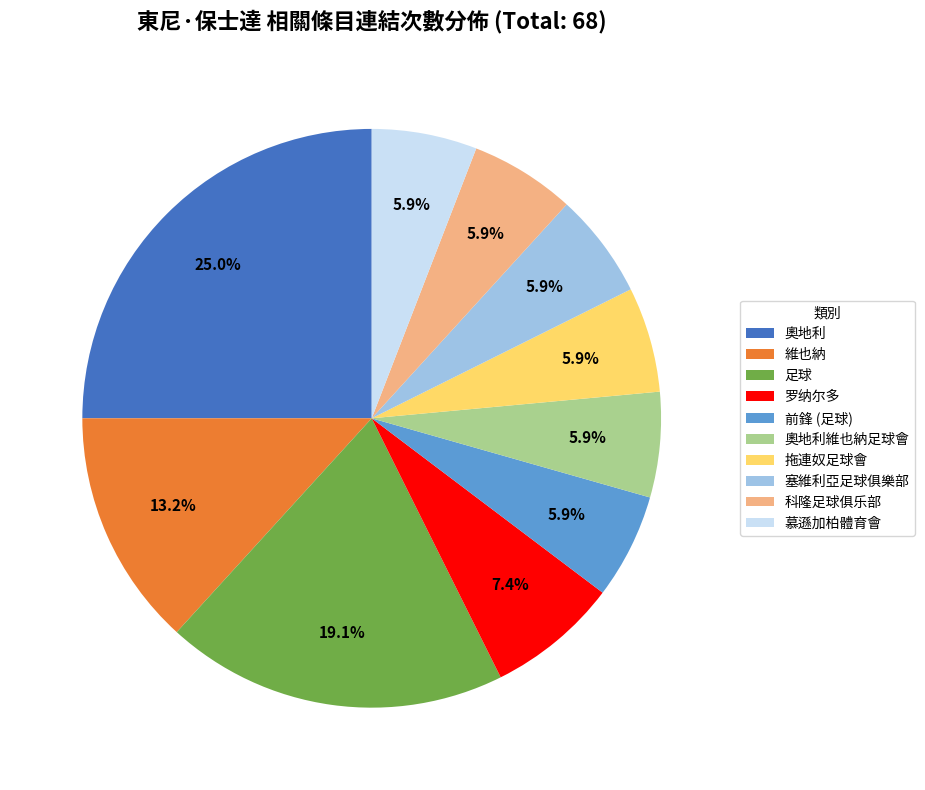

To the nearest percent, what percentage of the pie is 奧地利維也納足球會?

6%